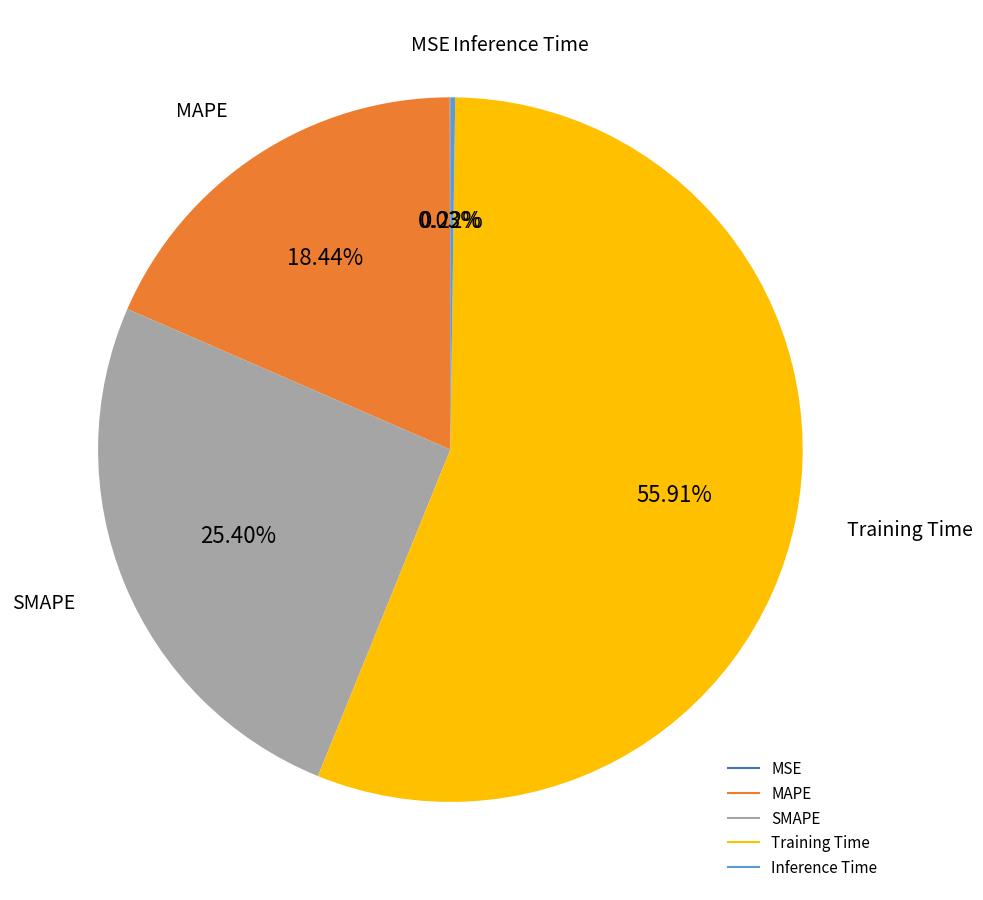

Is the sum of SMAPE and Training Time greater than half?

Yes